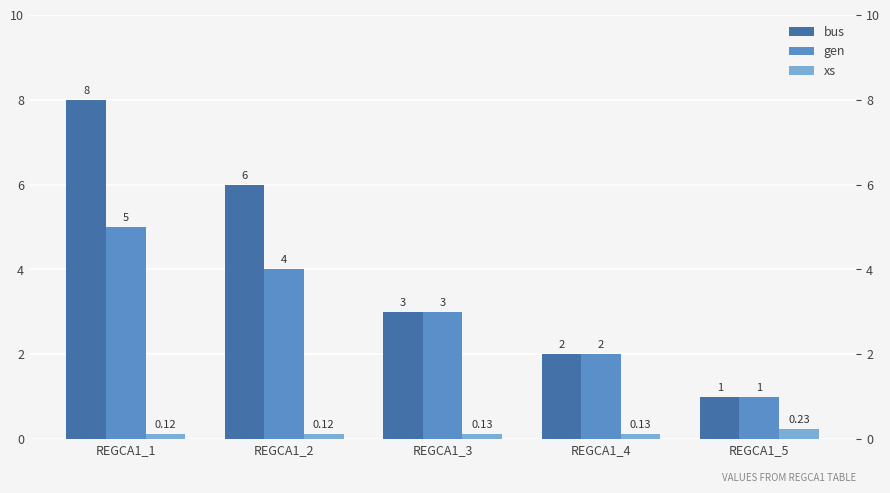

At how many categories does at least one series exceed 1?

4